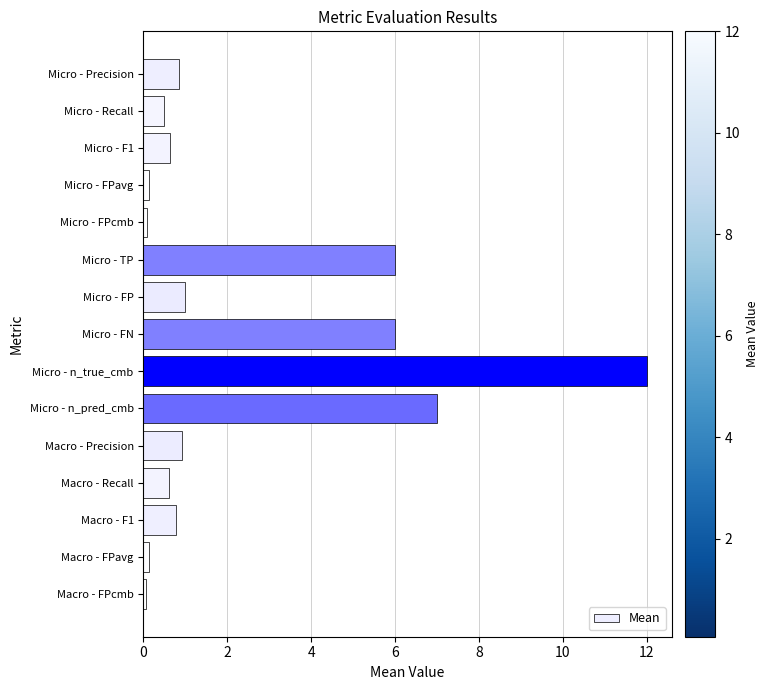

How many categories are shown in the chart?

15